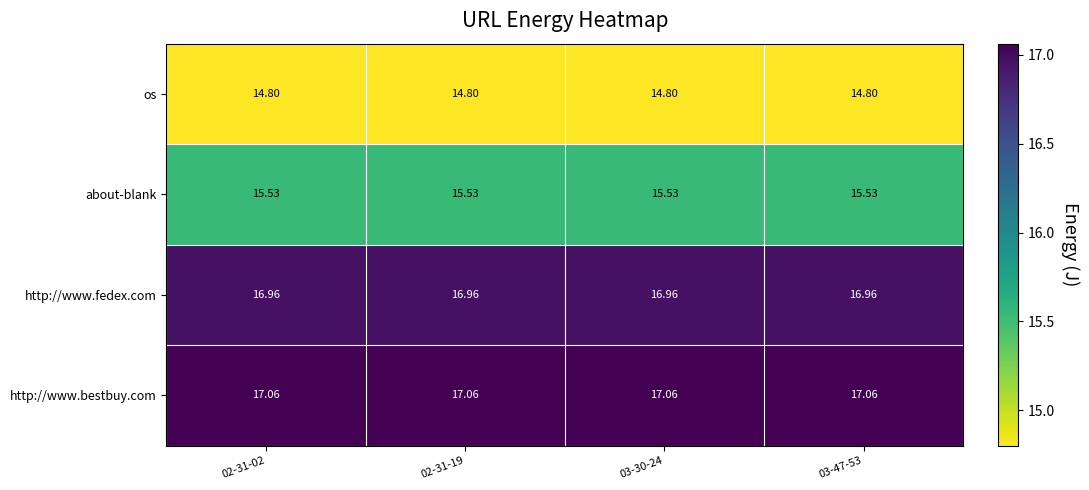

Which series has the largest total across all categories?

http://www.bestbuy.com